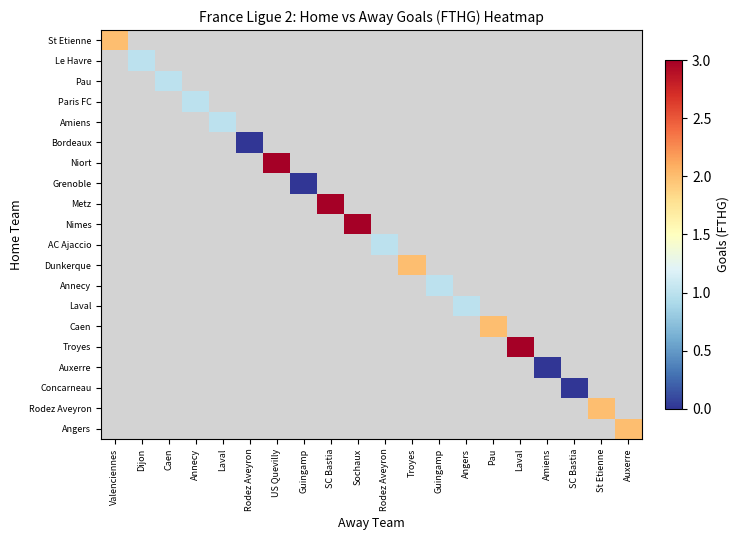

What is the spread (max minus min) of values at Auxerre?

3